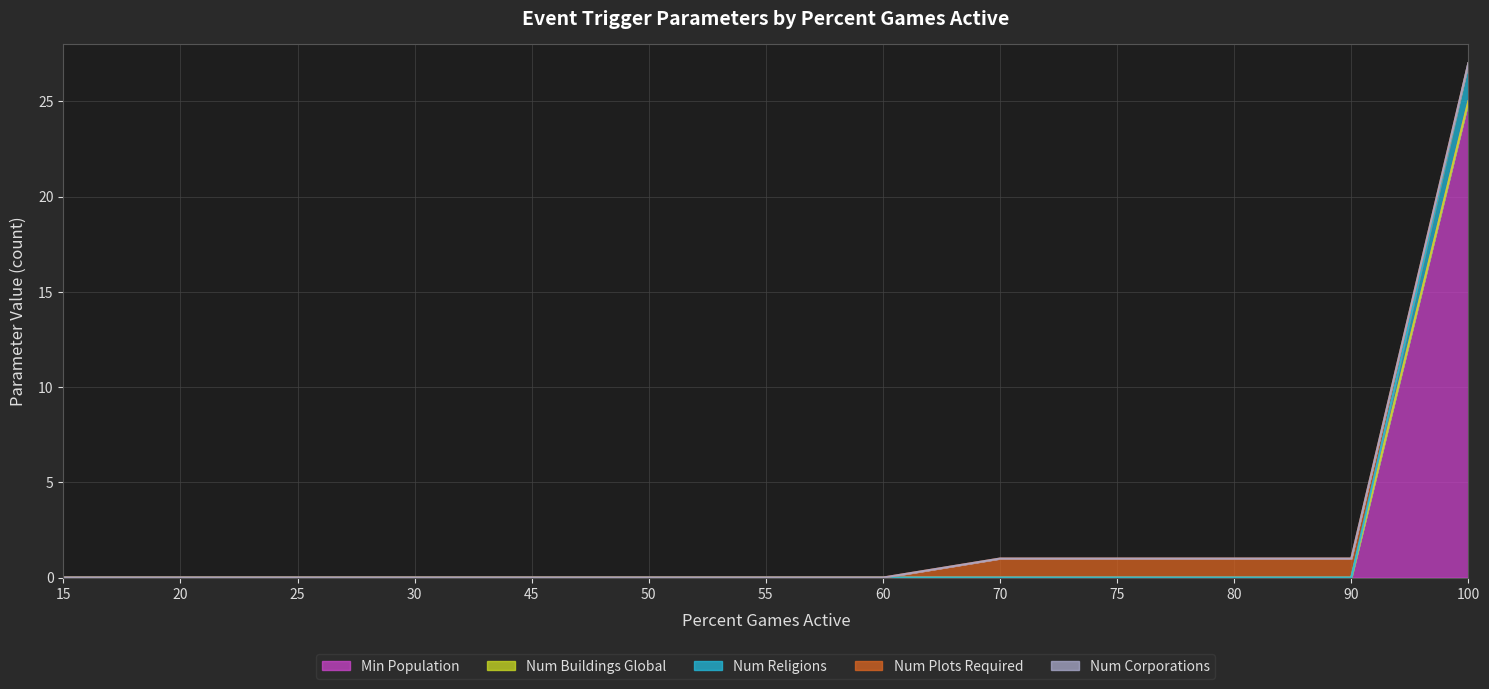

Reading right to left, what are all the values shown in this chart?

Min Population: 25	0	0	0	0	0	0	0	0	0	0	0	0
Num Buildings Global: 0	0	0	0	0	0	0	0	0	0	0	0	0
Num Religions: 2	0	0	0	0	0	0	0	0	0	0	0	0
Num Plots Required: 0	1	1	1	1	0	0	0	0	0	0	0	0
Num Corporations: 0	0	0	0	0	0	0	0	0	0	0	0	0